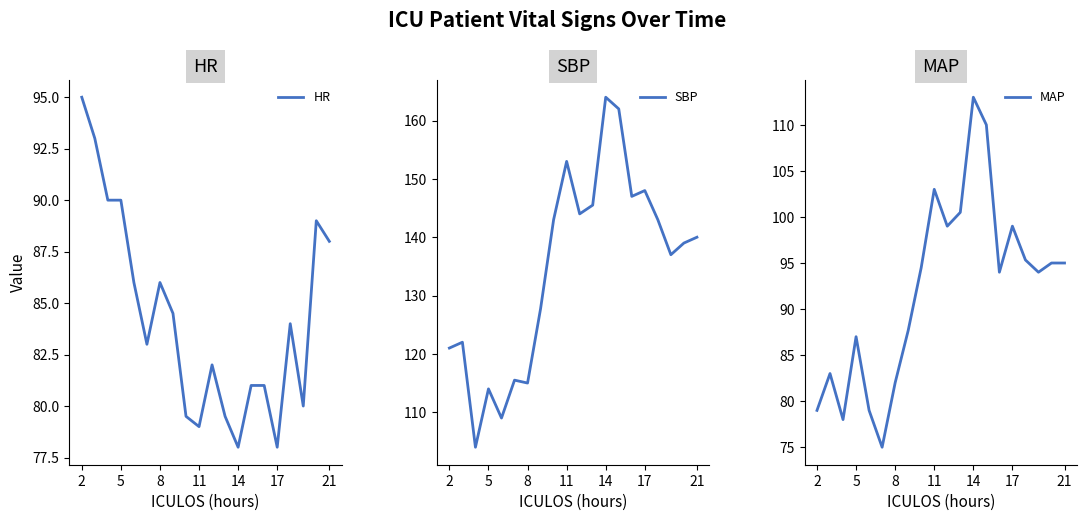

The HR series shows 120.4 at 14. True or false?

False